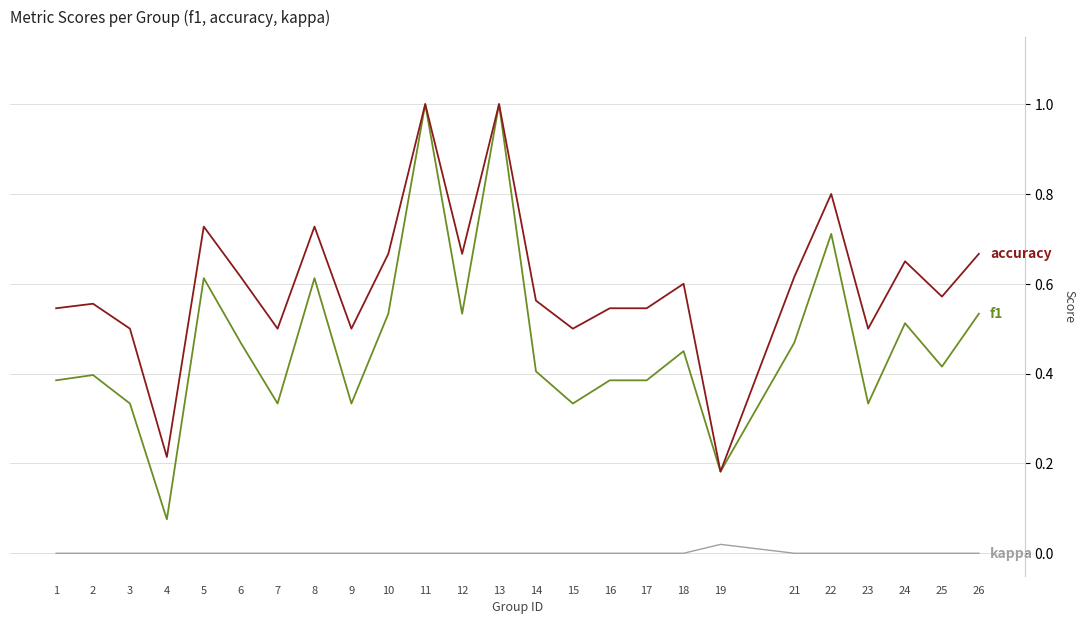

Does the chart have visible grid lines?

Yes